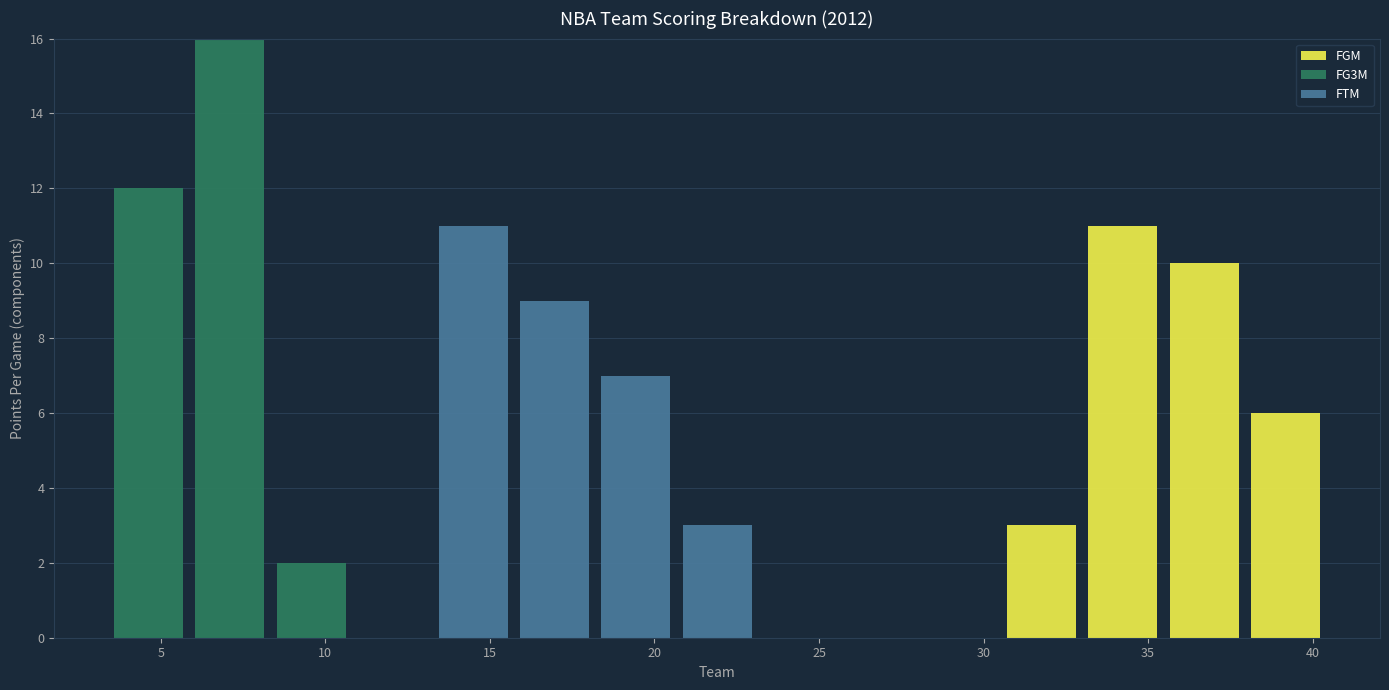

Reading left to right, transcribe this chart: for each stacked bar, give the range it covers on the x-axis and its total height. Neither the bar edges nor the heights are printed on the chart, so give them approximately, as read against the axes.

3.5 to 6.0: 12
6.0 to 8.5: 16
8.5 to 11.0: 2
11.0 to 13.5: 0
13.5 to 15.5: 11
15.5 to 18.0: 9
18.0 to 20.5: 7
20.5 to 23.0: 3
23.0 to 25.5: 0
25.5 to 28.0: 0
28.0 to 30.5: 0
30.5 to 33.0: 3
33.0 to 35.5: 11
35.5 to 38.0: 10
38.0 to 40.5: 6